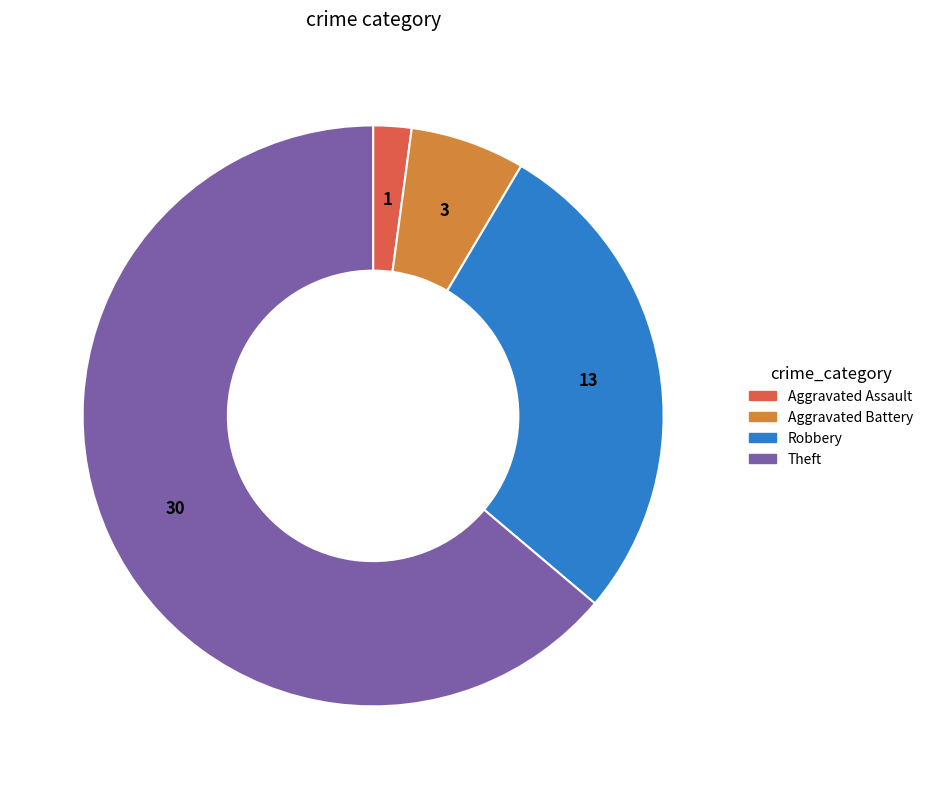

Is there a majority slice in this chart?

Yes